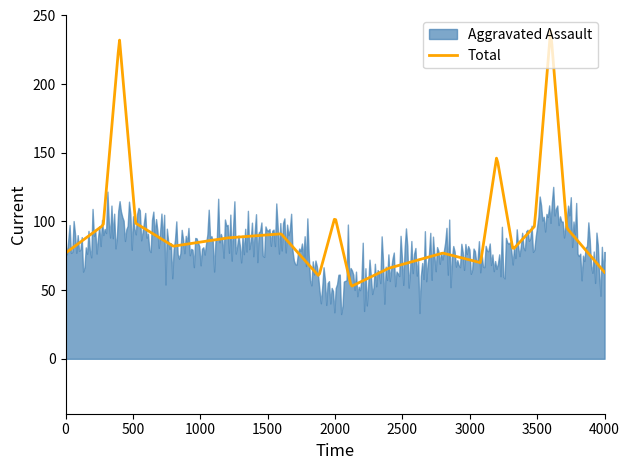

Which series has the largest total across all categories?

Total